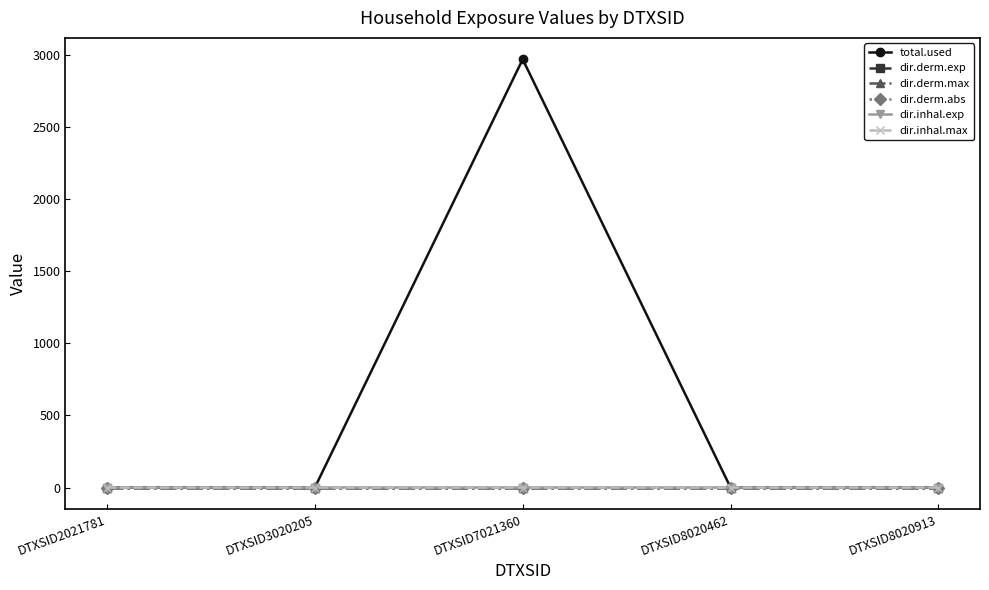

Is it true that dir.derm.abs equals 0.0 at DTXSID2021781?

True